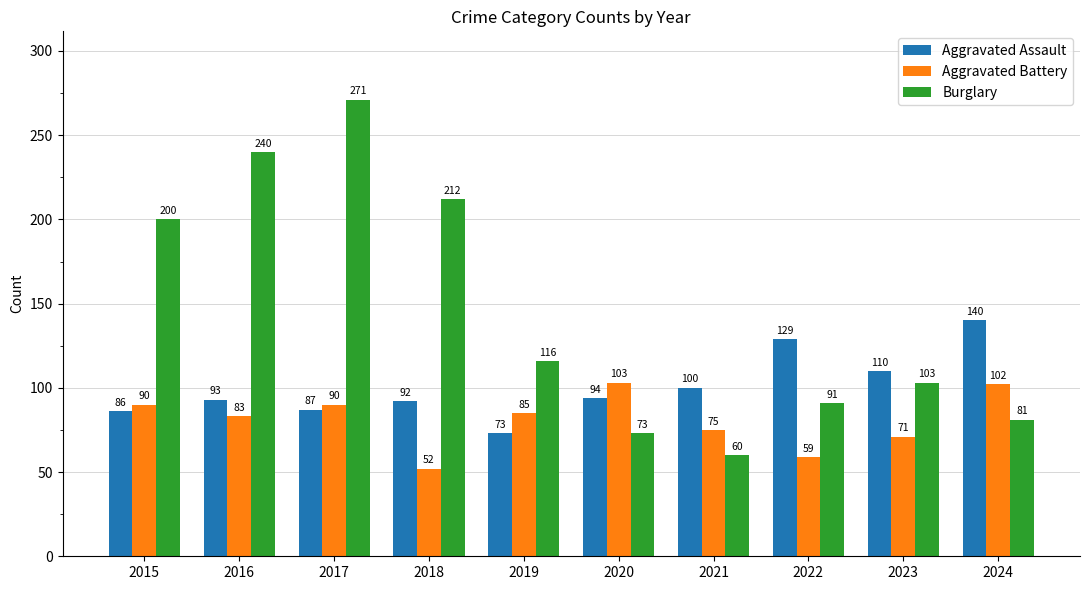

How many values in the Aggravated Battery series are below 85?

5